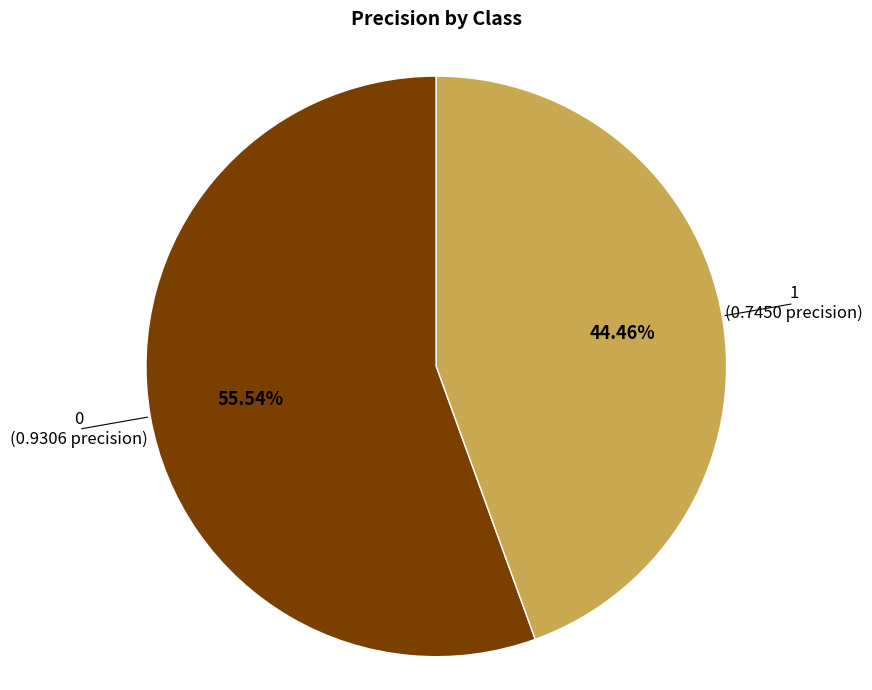

Is there any slice that represents more than half of the pie?

Yes